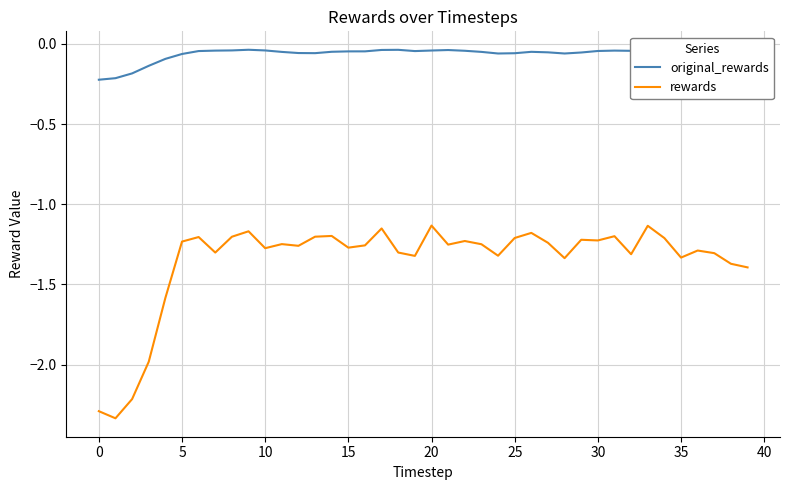

What is the sum of all original_rewards values?

-2.6